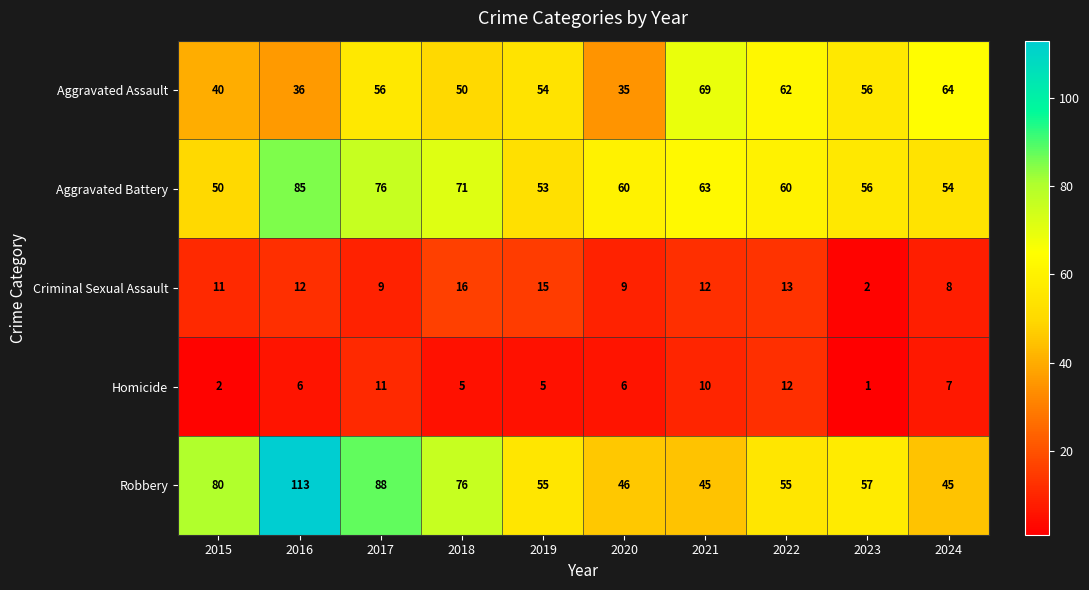

Is it true that Aggravated Battery equals 130 at 2016?

False